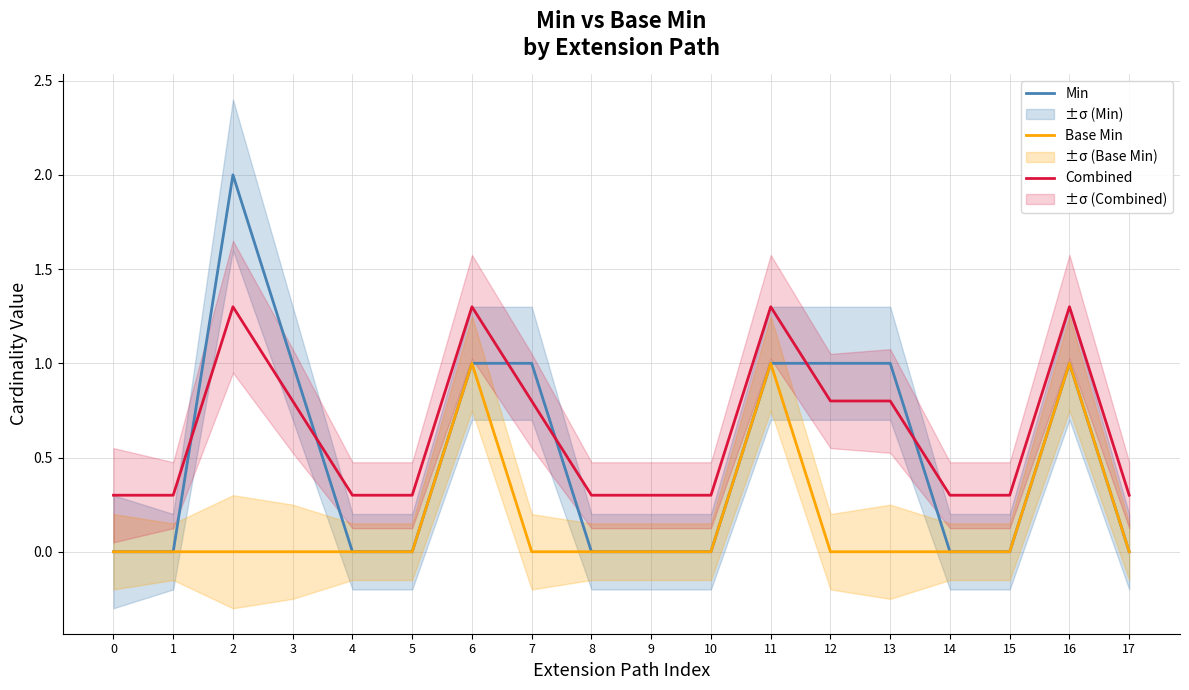

What is the value of the Combined point at the 13th from the left?

0.8